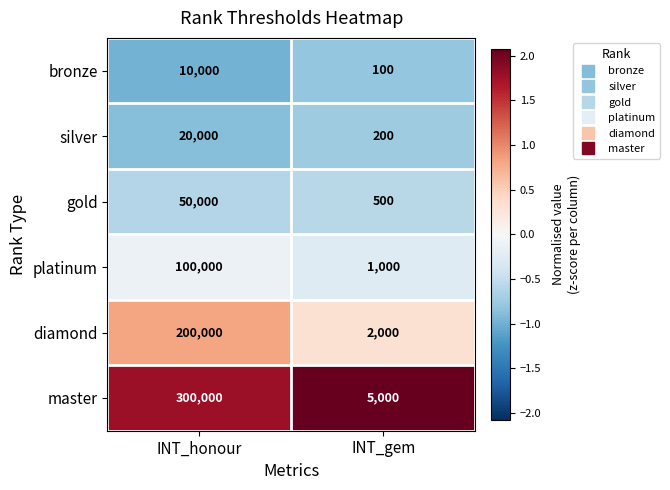

The value of silver at INT_honour is 20000. True or false?

True